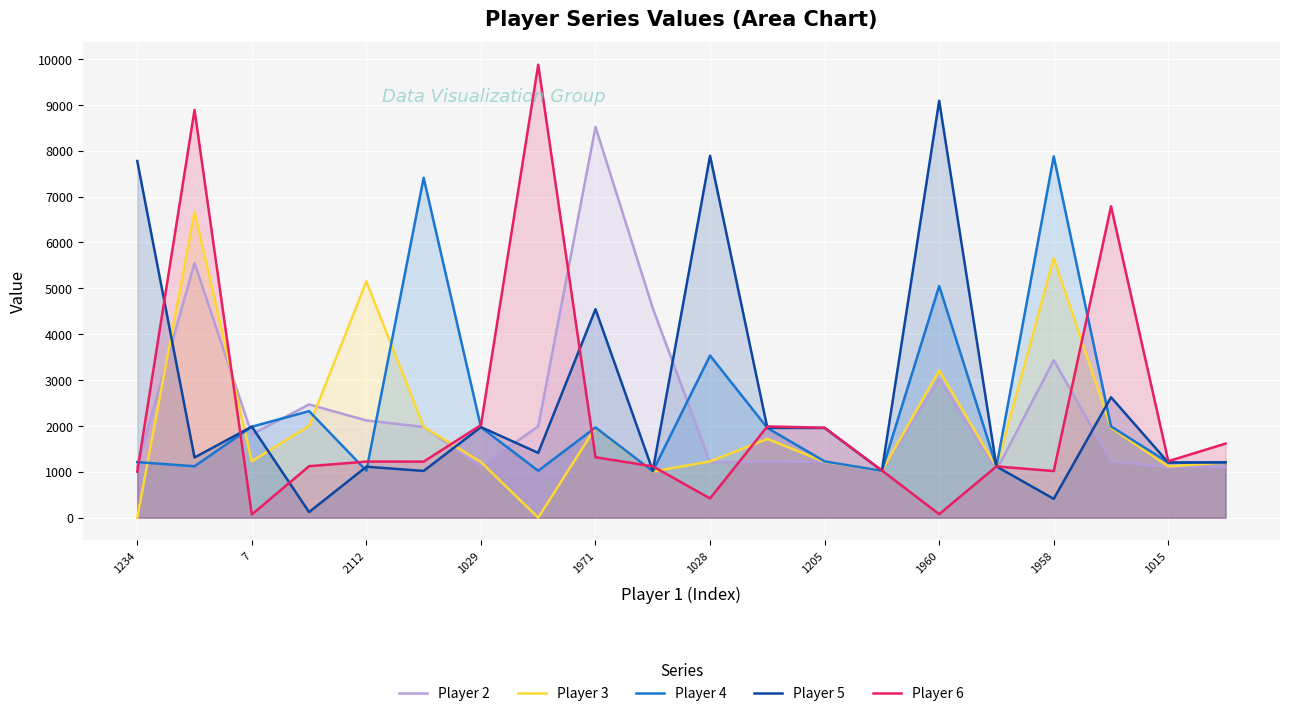

What is the sum of all Player 2 values?

46843